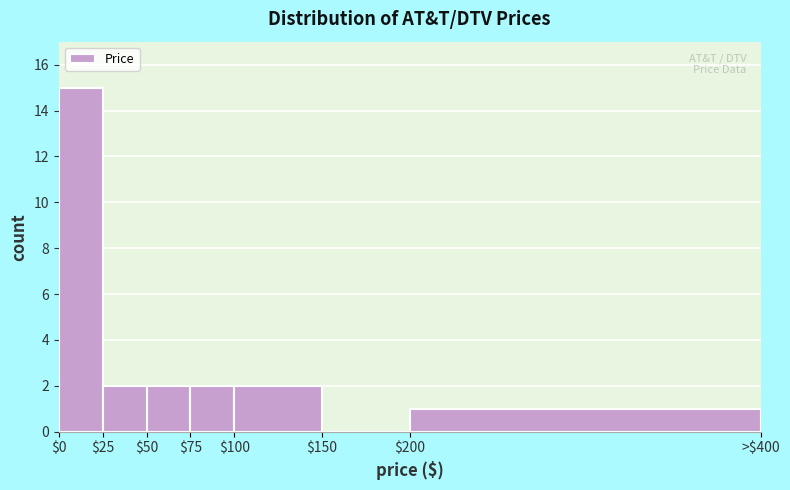

Which label corresponds to the largest value in the chart?

$0